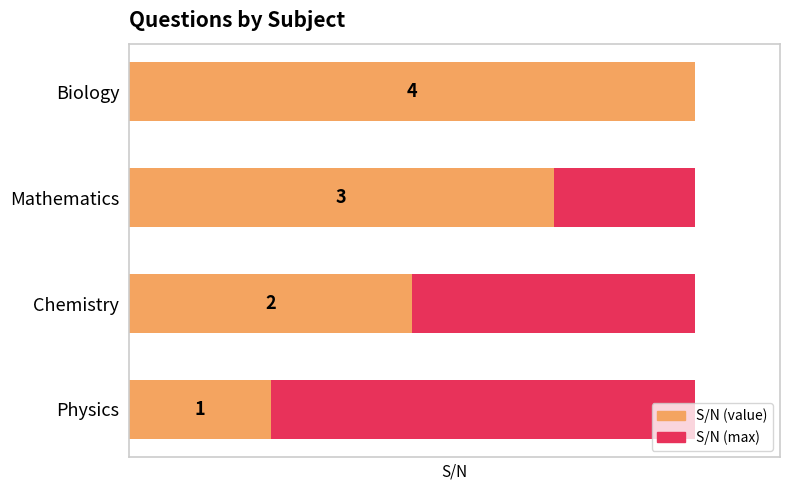

The S/N series shows 2.0 at Chemistry. True or false?

True